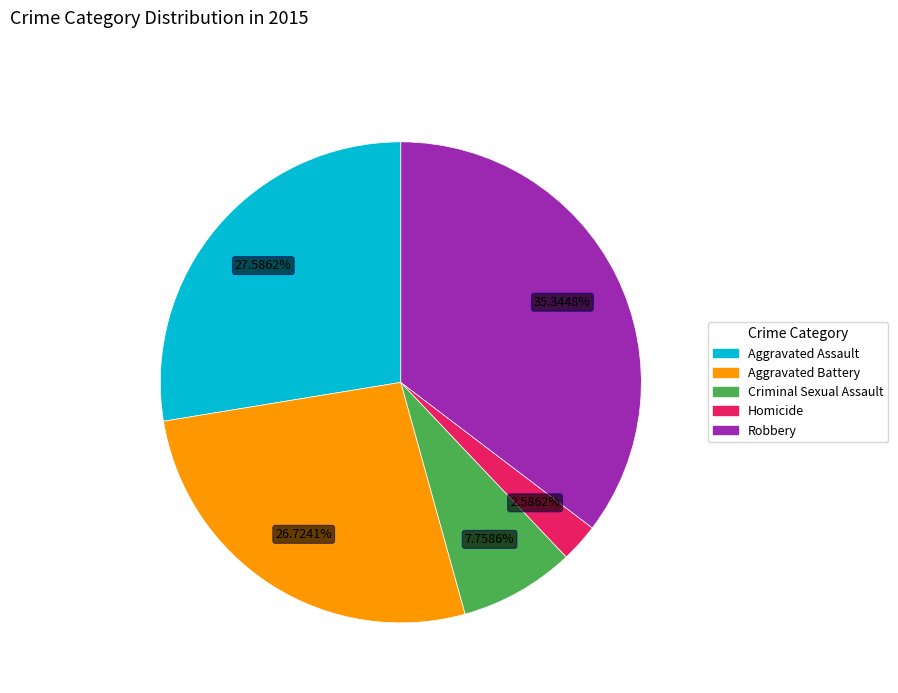

To the nearest percent, what is the average slice percentage?

20%